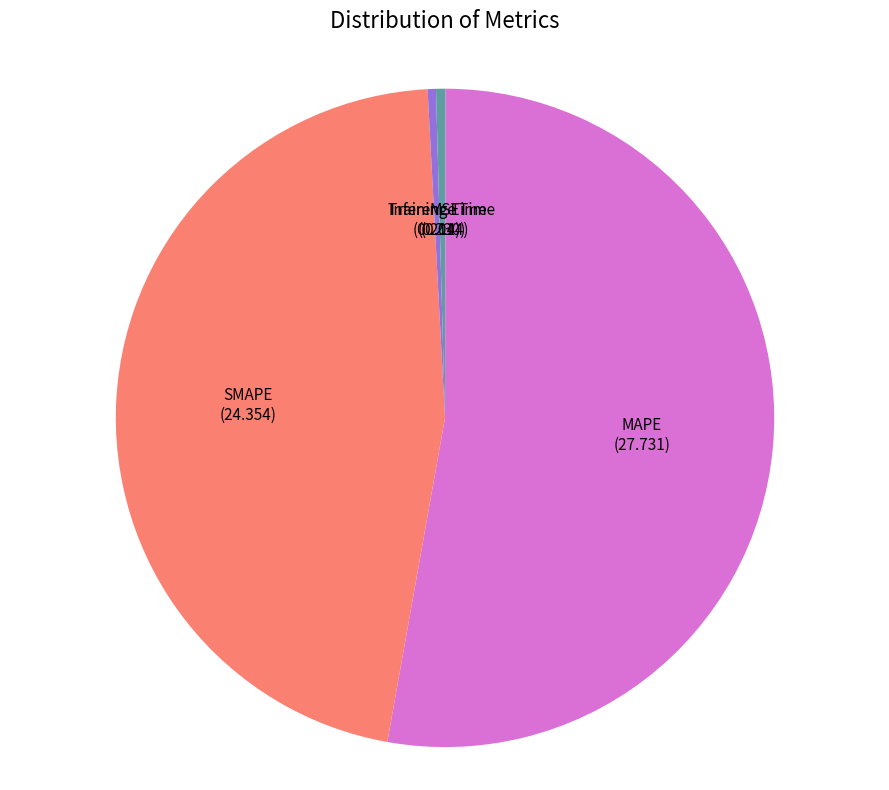

True or false: Training Time accounts for 0% of the total.

True